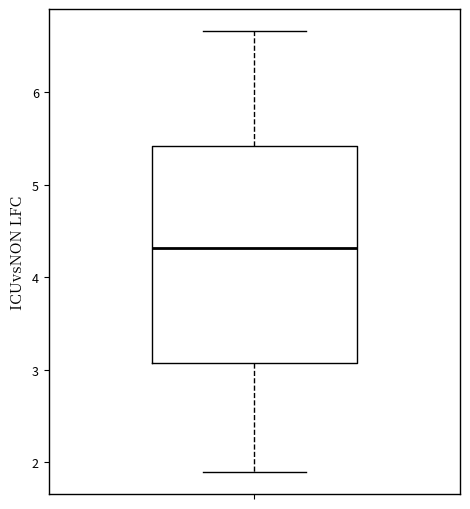

Transcribe this box plot: give where the median line is, the range the box spans, and where the two whiskers end, as read against the y-axis. The values are not printed on the chart, so give them approximately, as read against the axis.

median 4.3, box 3.1 to 5.4, whiskers 1.9 to 6.7